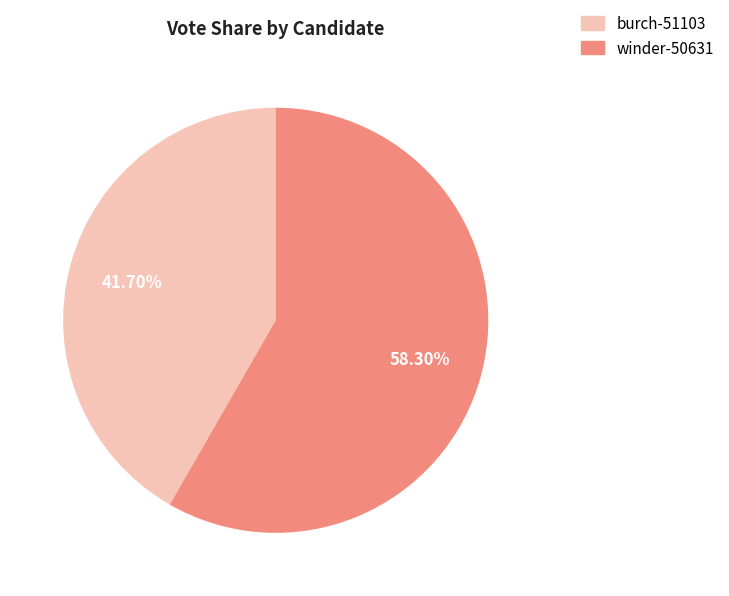

The burch-51103 slice represents 47% of the pie. True or false?

False